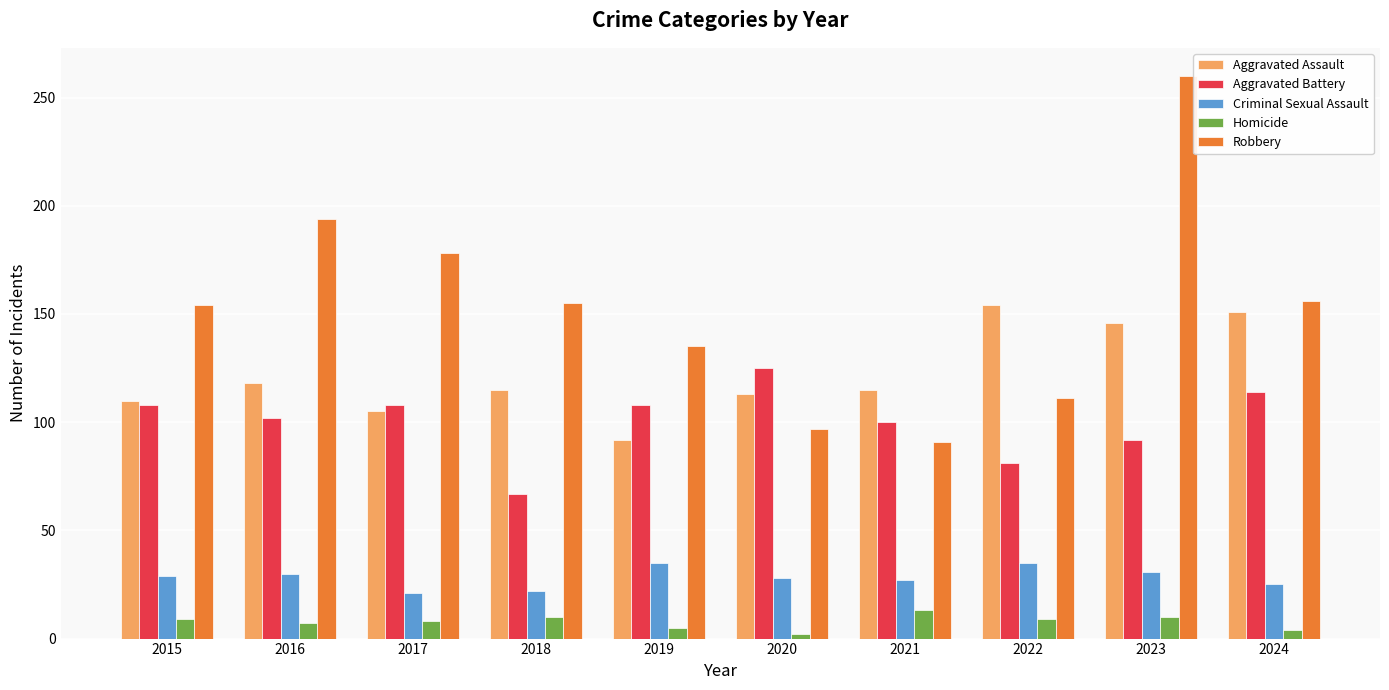

What is the sum of all Criminal Sexual Assault values?

283